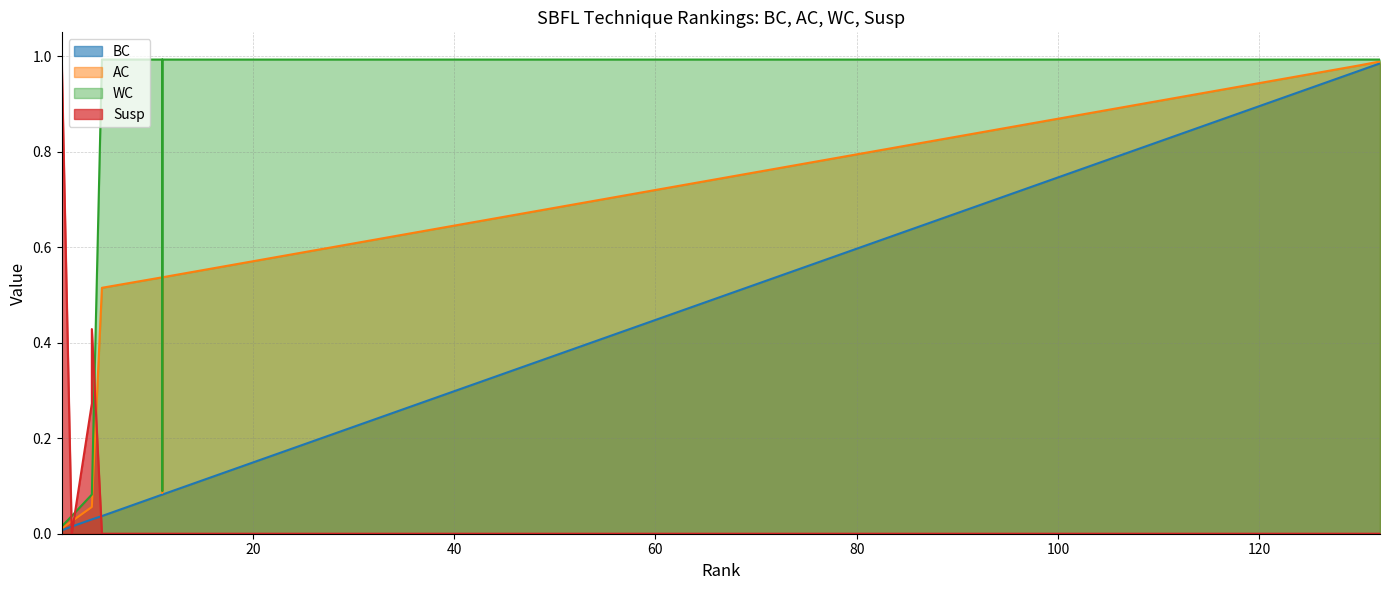

Does the chart display data point markers on the line(s)?

No